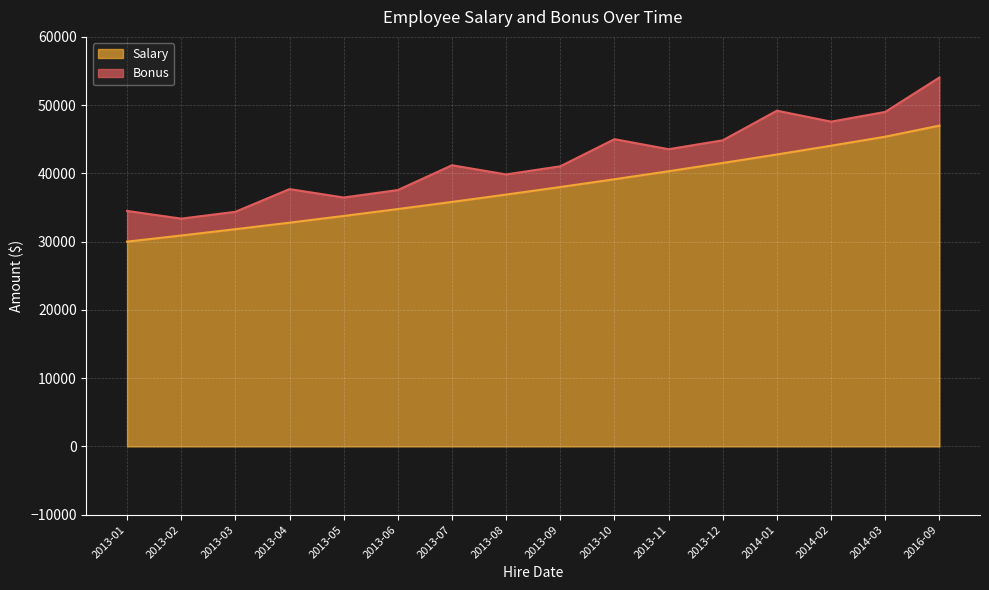

What is the difference between the maximum and minimum values in the Salary series?

17000.0